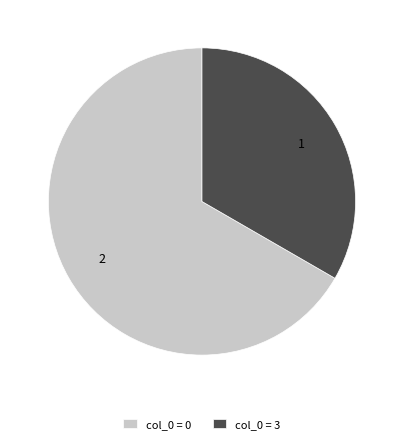

Is it true that col_0 = 0 is 60% of the pie?

False